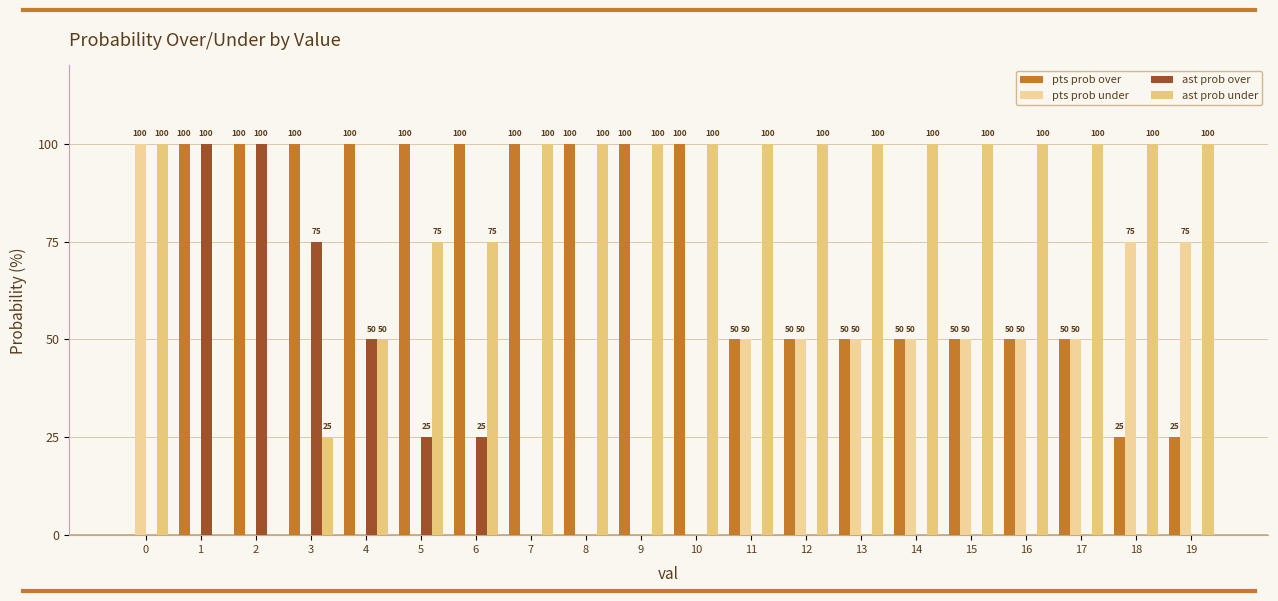

Are the bars horizontal?

No